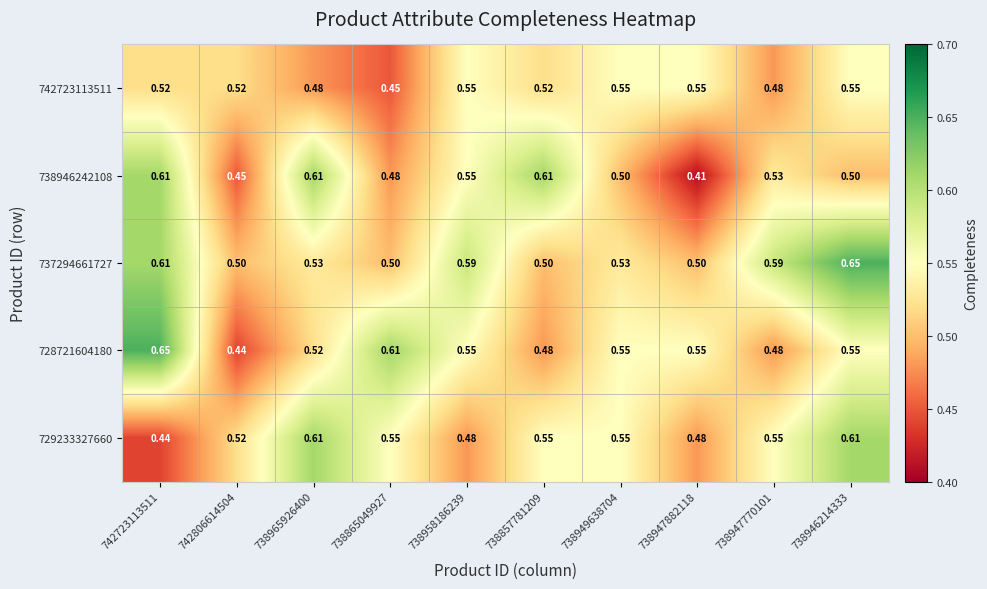

How many categories are shown in the chart?

10